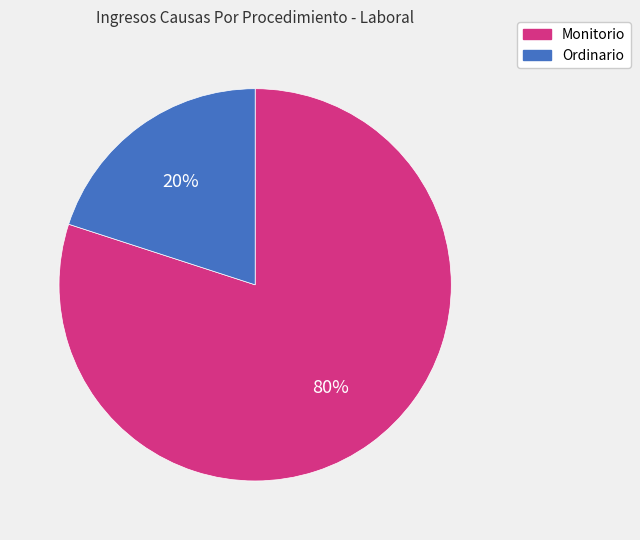

To the nearest percent, what portion does Ordinario represent?

20%